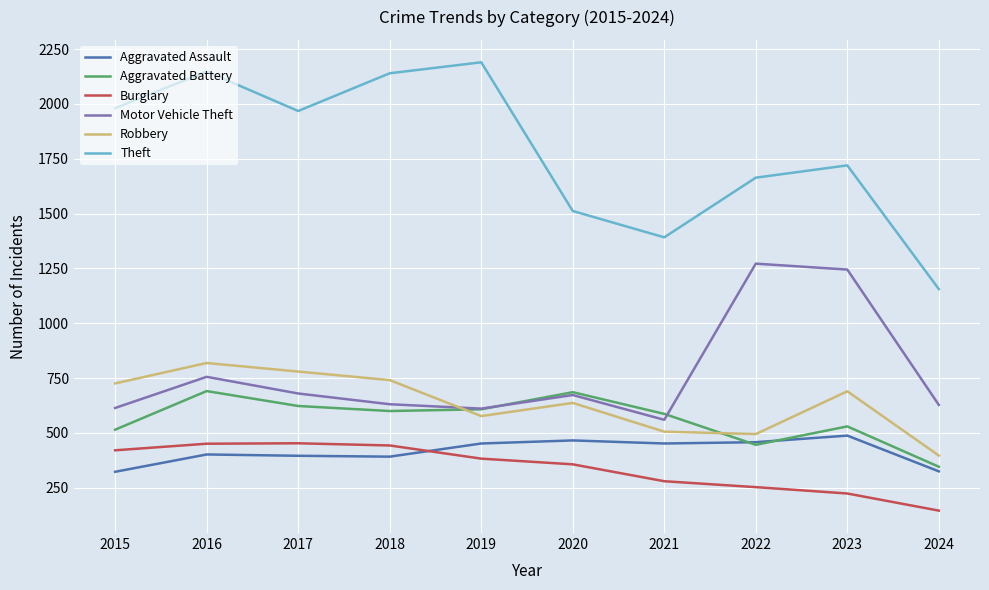

At which category is the sum across all series the highest?

2016